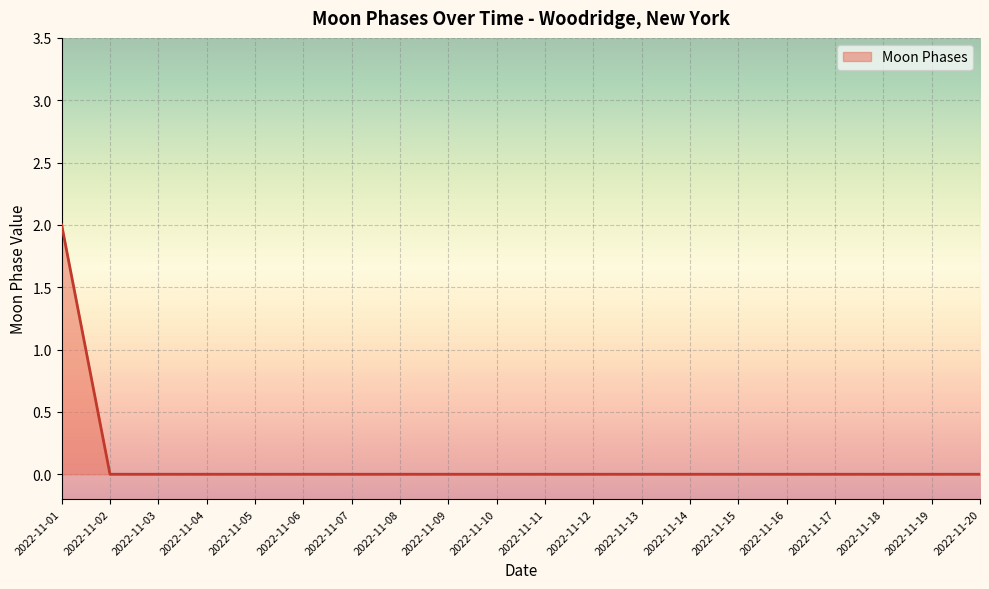

Reading right to left, list all the values displayed in this chart.

0	0	0	0	0	0	0	0	0	0	0	0	0	0	0	0	0	0	0	2